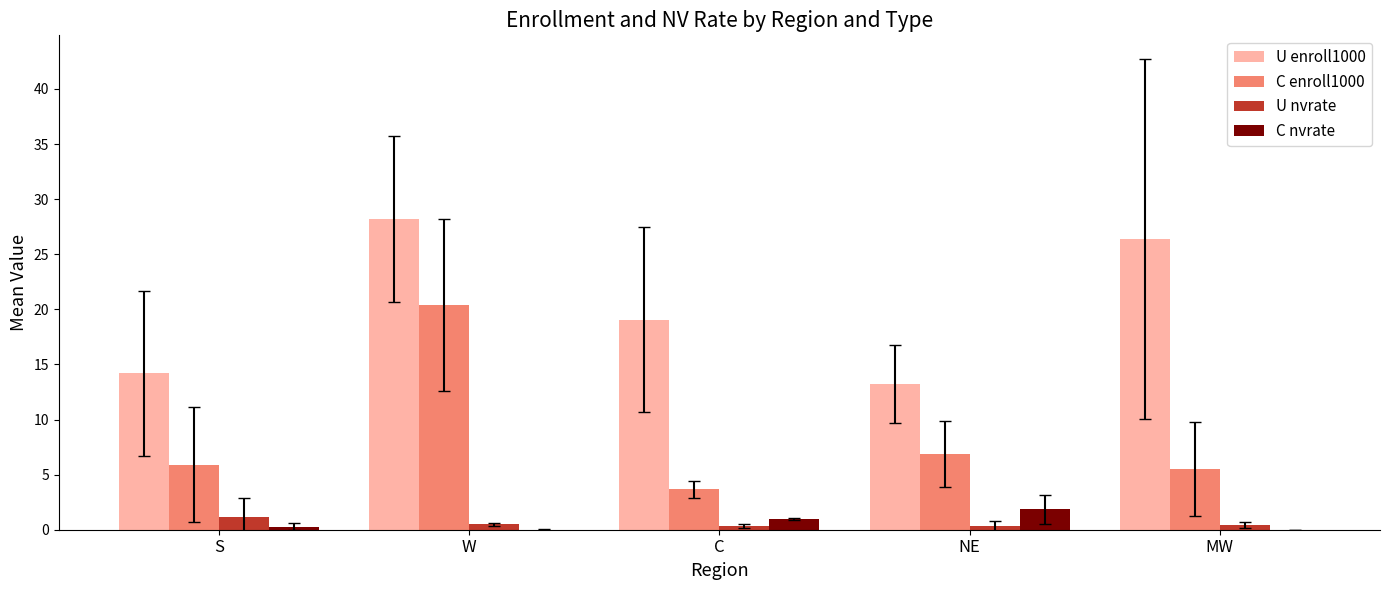

What value does the U nvrate series have at MW?

0.4